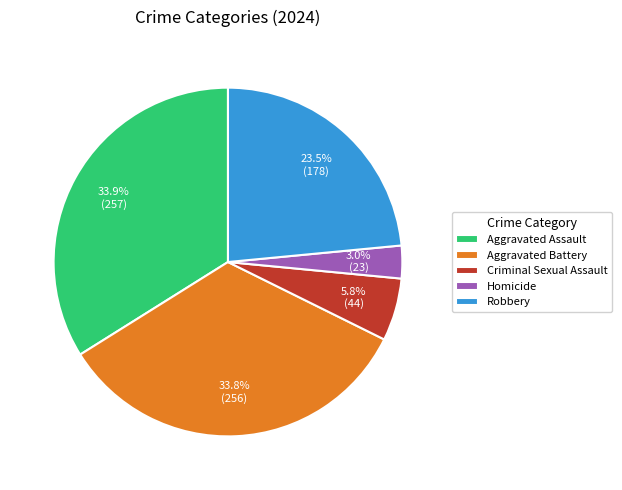

Is there any slice that represents more than half of the pie?

No